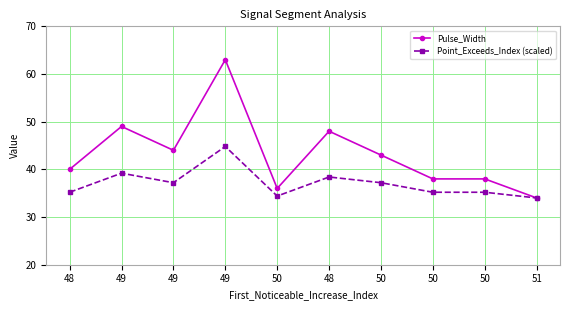

How many lines are shown in the chart?

2